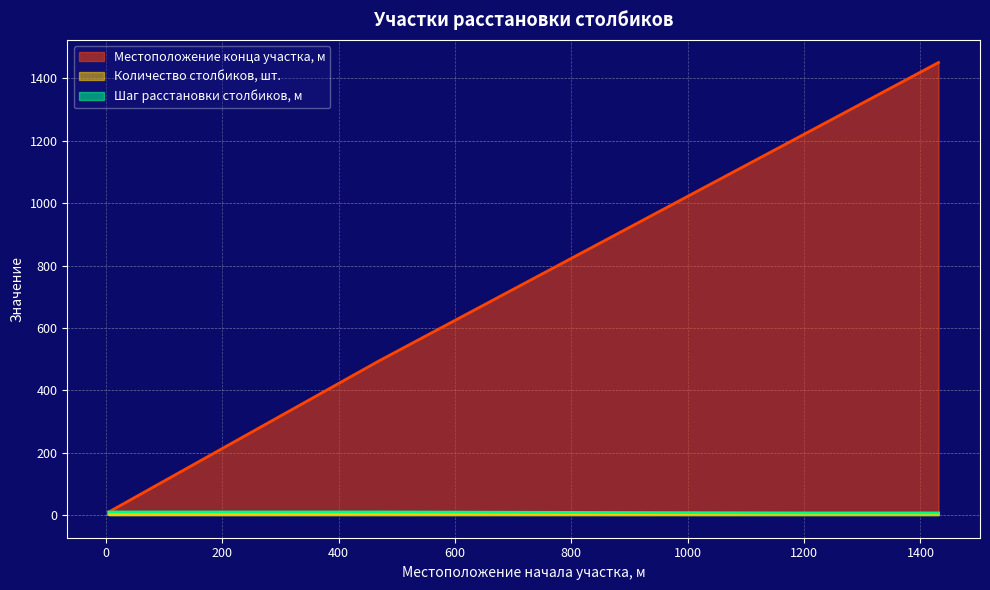

Reading left to right, transcribe all the data shown in this chart.

Местоположение конца участка, м: 10	495	1207	1451
Количество столбиков, шт.: 2	3	3	3
Шаг расстановки столбиков, м: 10	10	7	7